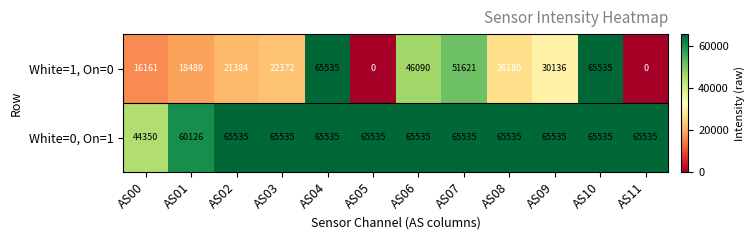

What is the maximum value shown in the chart?

65535